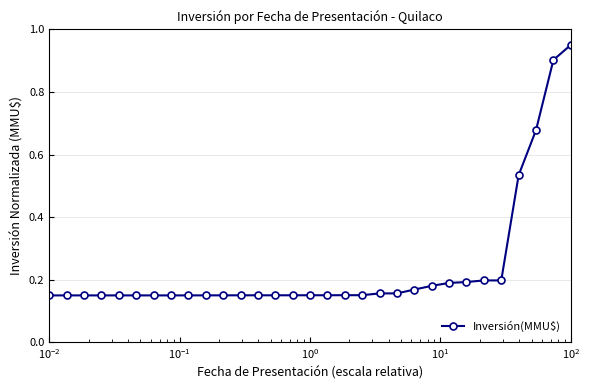

What is the difference between the maximum and minimum values?

0.8